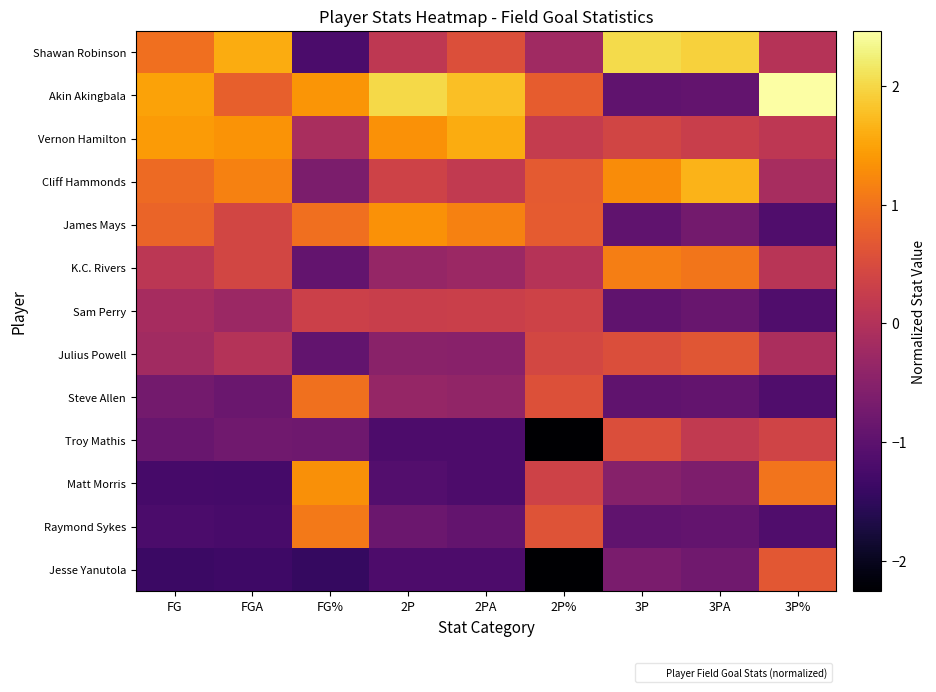

Reading right to left, list all the values displayed in this chart.

Shawan Robinson: 3P%=0.0	3PA=1.9	3P=2.0	2P%=-0.2	2PA=0.6	2P=0.1	FG%=-1.2	FGA=1.6	FG=1.0
Akin Akingbala: 3P%=2.5	3PA=-0.9	3P=-1.0	2P%=0.7	2PA=1.8	2P=2.0	FG%=1.4	FGA=0.8	FG=1.5
Vernon Hamilton: 3P%=0.1	3PA=0.3	3P=0.4	2P%=0.2	2PA=1.6	2P=1.3	FG%=-0.1	FGA=1.4	FG=1.4
Cliff Hammonds: 3P%=-0.1	3PA=1.7	3P=1.3	2P%=0.7	2PA=0.2	2P=0.4	FG%=-0.6	FGA=1.2	FG=0.9
James Mays: 3P%=-1.1	3PA=-0.7	3P=-1.0	2P%=0.7	2PA=1.2	2P=1.3	FG%=1.0	FGA=0.4	FG=0.8
K.C. Rivers: 3P%=0.1	3PA=1.0	3P=1.1	2P%=0.0	2PA=-0.3	2P=-0.3	FG%=-0.9	FGA=0.4	FG=0.1
Sam Perry: 3P%=-1.1	3PA=-0.9	3P=-1.0	2P%=0.3	2PA=0.3	2P=0.3	FG%=0.3	FGA=-0.3	FG=-0.1
Julius Powell: 3P%=-0.1	3PA=0.7	3P=0.5	2P%=0.4	2PA=-0.5	2P=-0.5	FG%=-0.9	FGA=0.0	FG=-0.2
Steve Allen: 3P%=-1.1	3PA=-0.9	3P=-1.0	2P%=0.6	2PA=-0.4	2P=-0.3	FG%=1.0	FGA=-0.8	FG=-0.7
Troy Mathis: 3P%=0.4	3PA=0.2	3P=0.5	2P%=-2.3	2PA=-1.2	2P=-1.2	FG%=-0.8	FGA=-0.8	FG=-0.9
Matt Morris: 3P%=1.0	3PA=-0.6	3P=-0.5	2P%=0.3	2PA=-1.2	2P=-1.1	FG%=1.3	FGA=-1.3	FG=-1.3
Raymond Sykes: 3P%=-1.1	3PA=-0.9	3P=-1.0	2P%=0.6	2PA=-0.9	2P=-0.8	FG%=1.1	FGA=-1.2	FG=-1.2
Jesse Yanutola: 3P%=0.7	3PA=-0.8	3P=-0.7	2P%=-2.3	2PA=-1.2	2P=-1.2	FG%=-1.4	FGA=-1.4	FG=-1.4